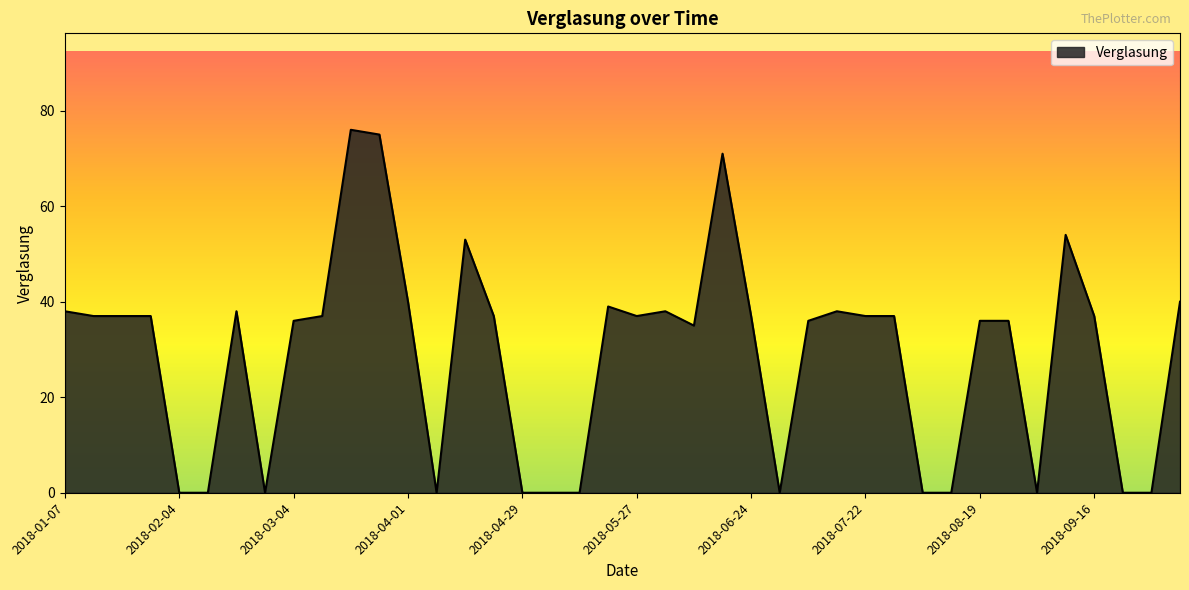

How many lines are shown in the chart?

1